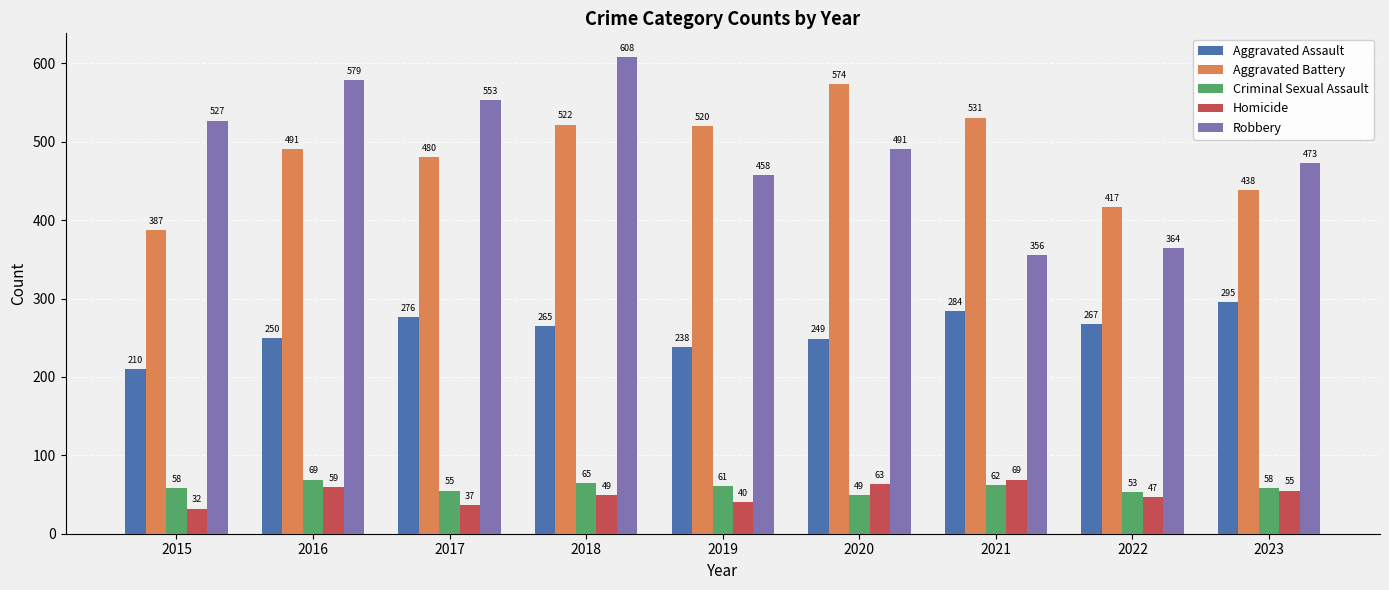

At which category is the sum across all series the highest?

2018